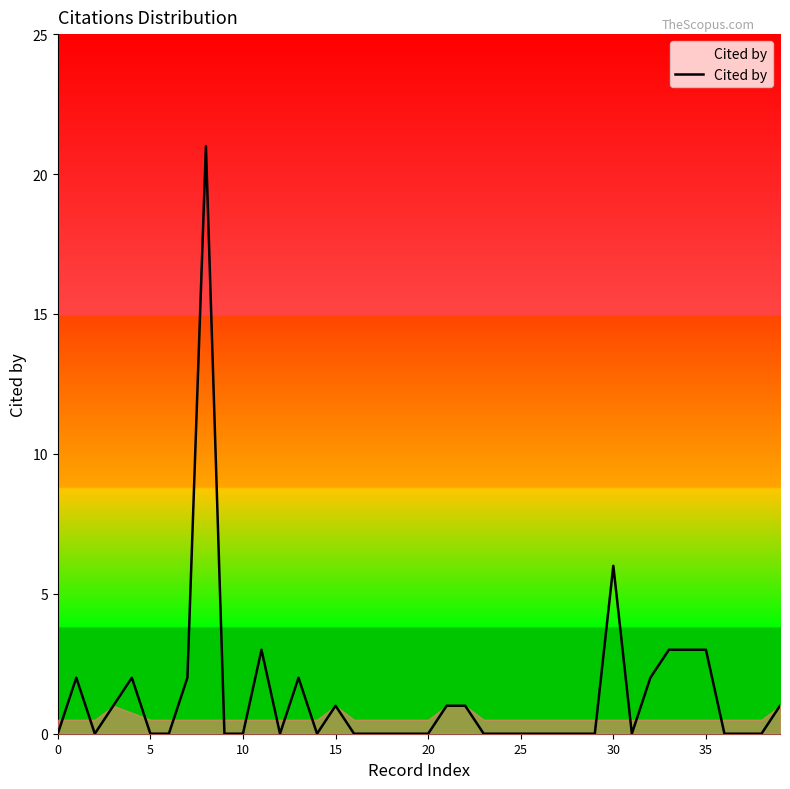

What is the greatest value displayed?

21